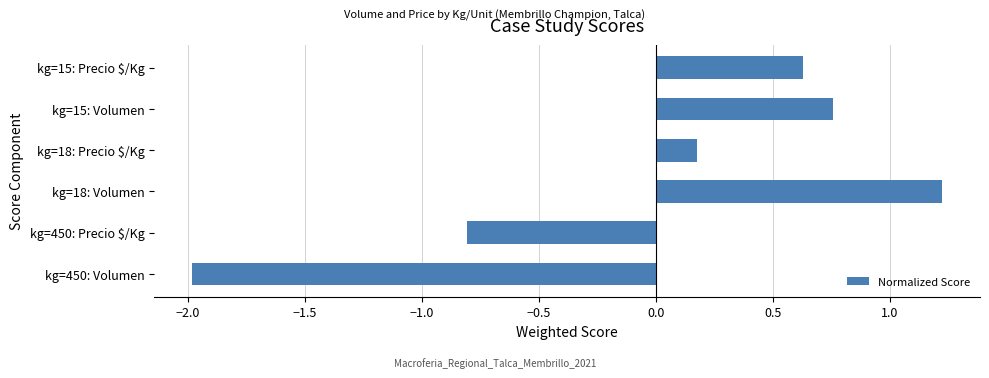

Read the value at kg=15: Precio $/Kg.

0.6